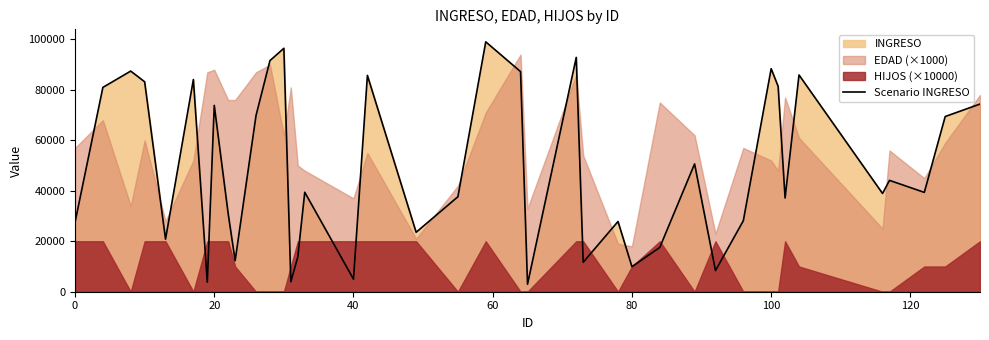

What is the lowest value of the Scenario INGRESO series?

2974.8